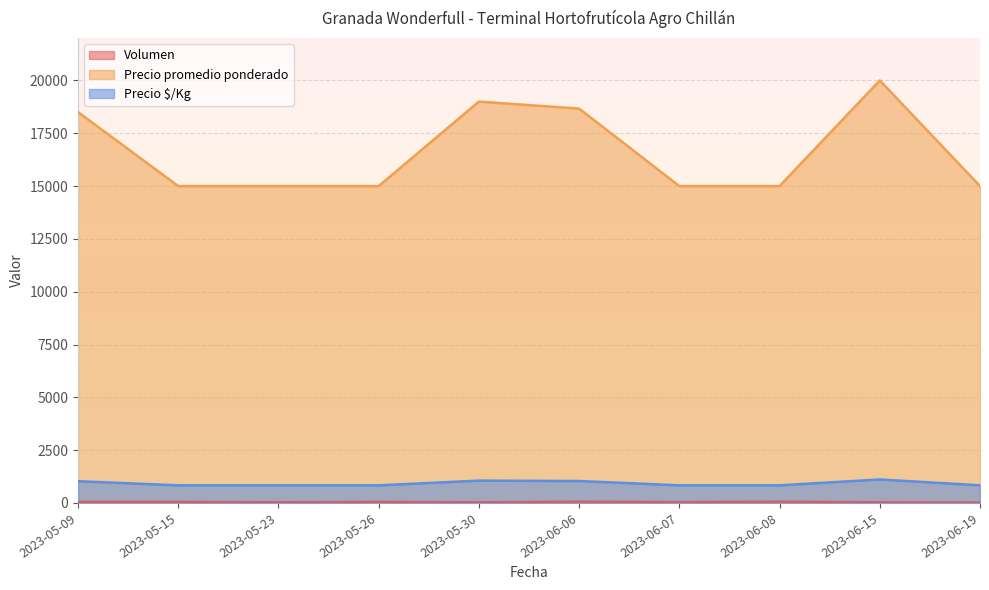

What is the total value across all series at 2023-05-23?

15863